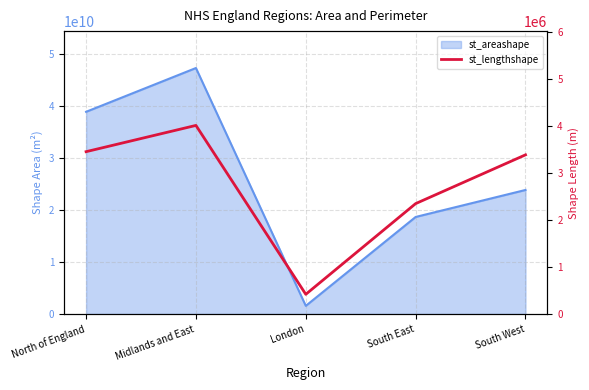

Where is the first local minimum?

London